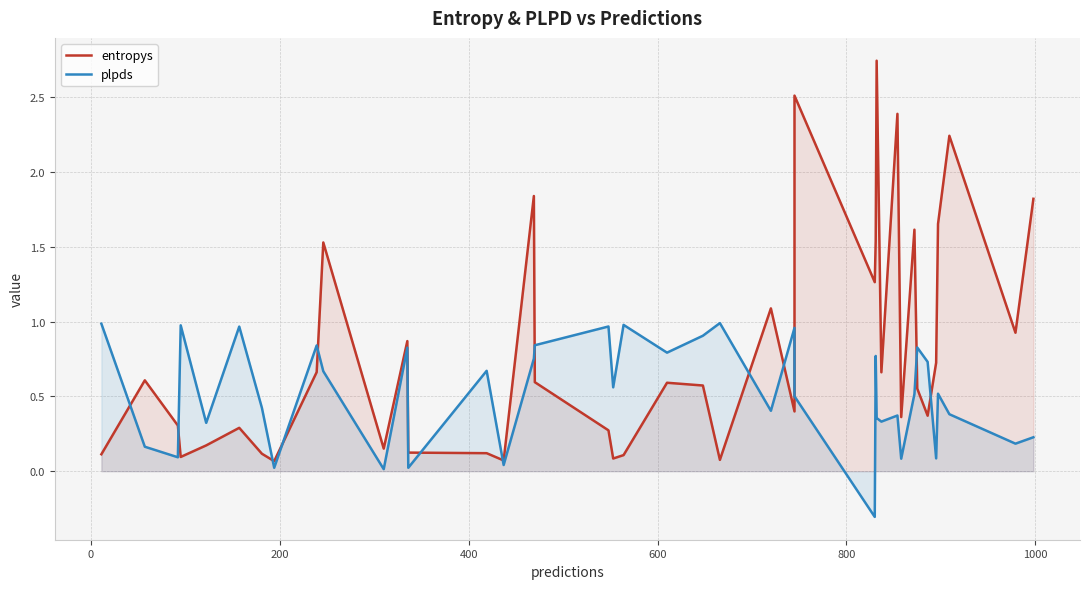

Which series has the largest total across all categories?

entropys